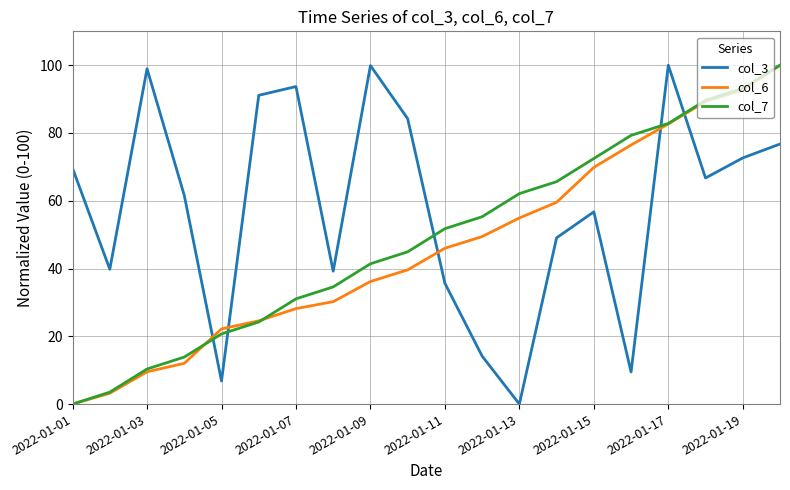

Which series has the largest total across all categories?

col_3